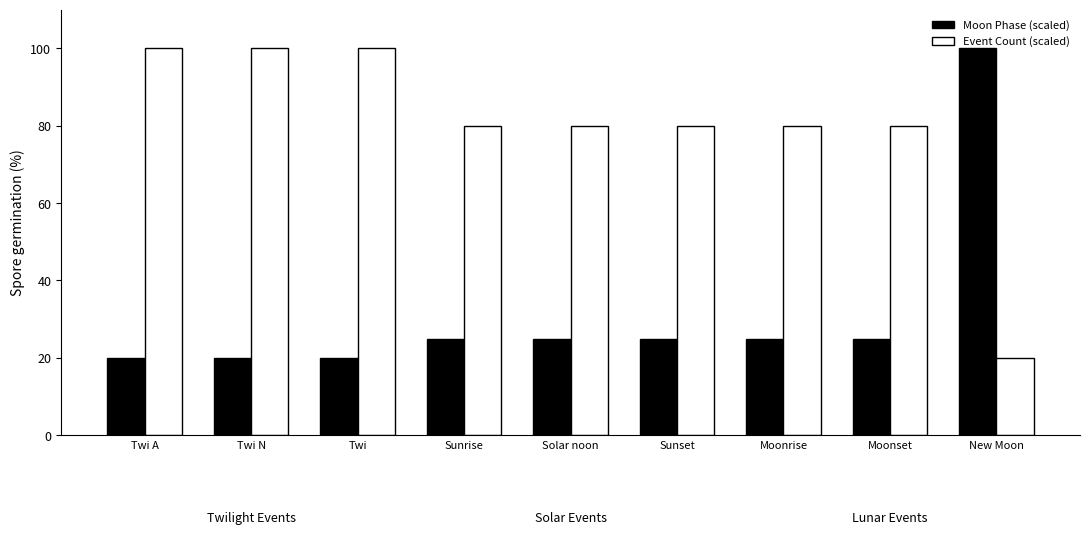

Reading left to right, what are all the values shown in this chart?

Moon Phase (scaled): 20	20	20	25	25	25	25	25	100
Event Count (scaled): 100	100	100	80	80	80	80	80	20